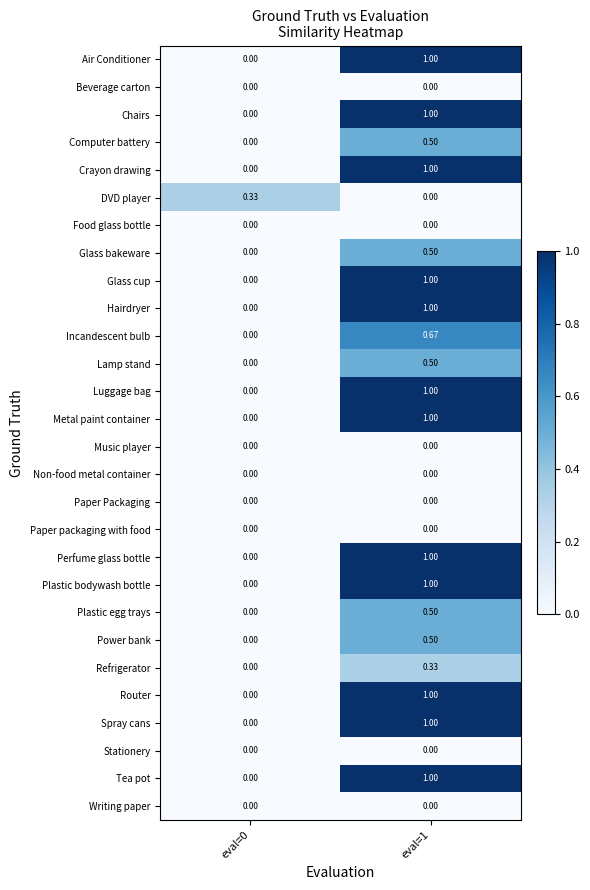

Is the value of Food glass bottle at eval=1 greater than the value of Chairs at eval=1?

No